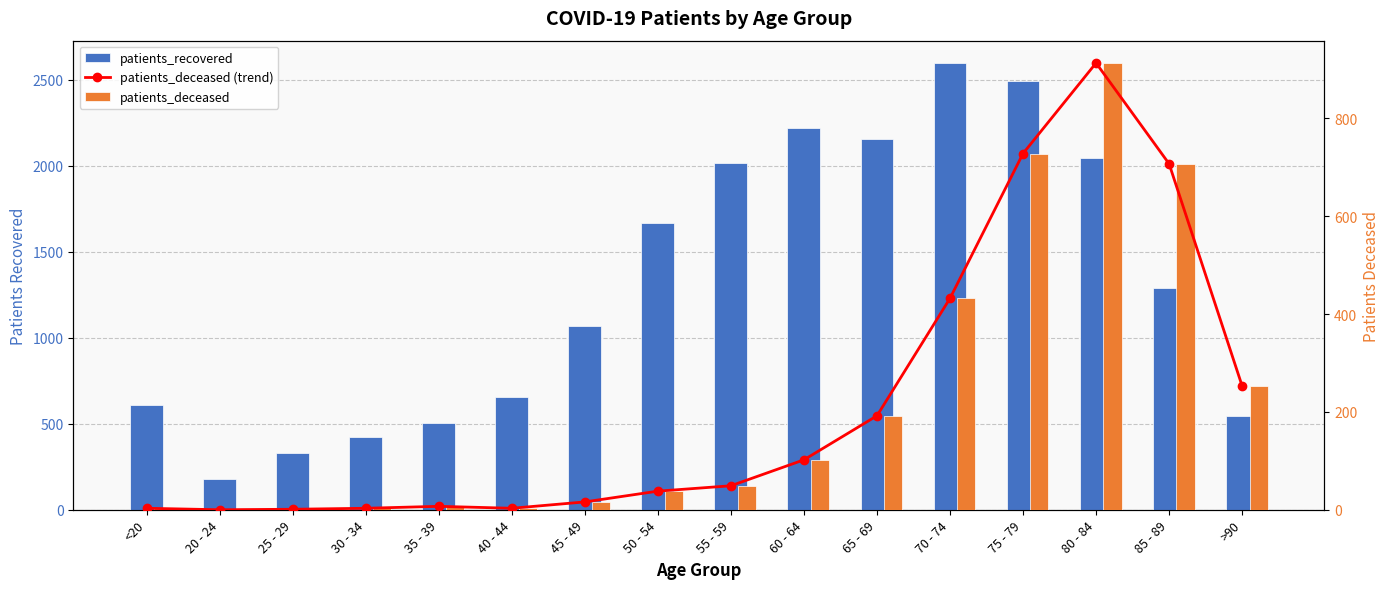

At 35 - 39, list the series in order from largest to smallest.

patients_recovered, patients_deceased (trend), patients_deceased